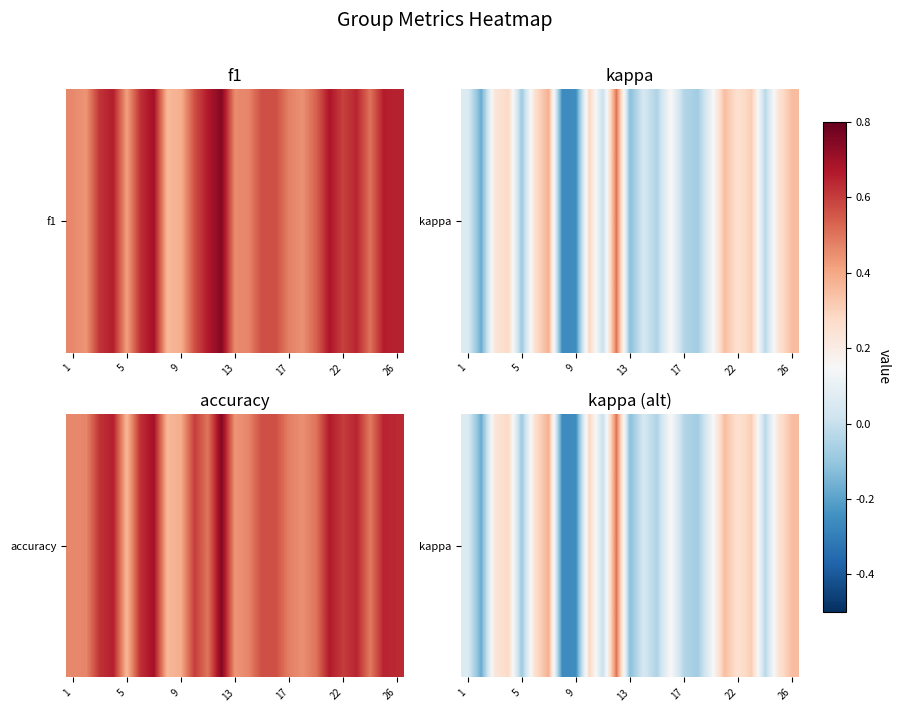

Where does the data first go above 0?

1